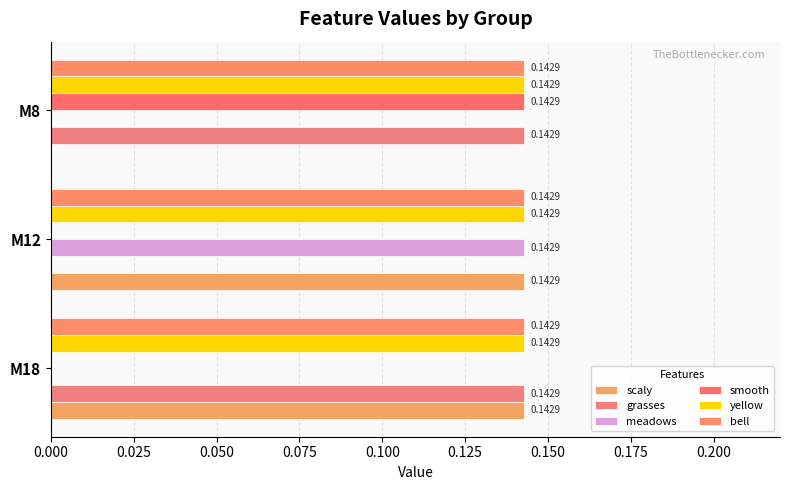

What are all the series names shown in the legend?

scaly, grasses, meadows, smooth, yellow, bell